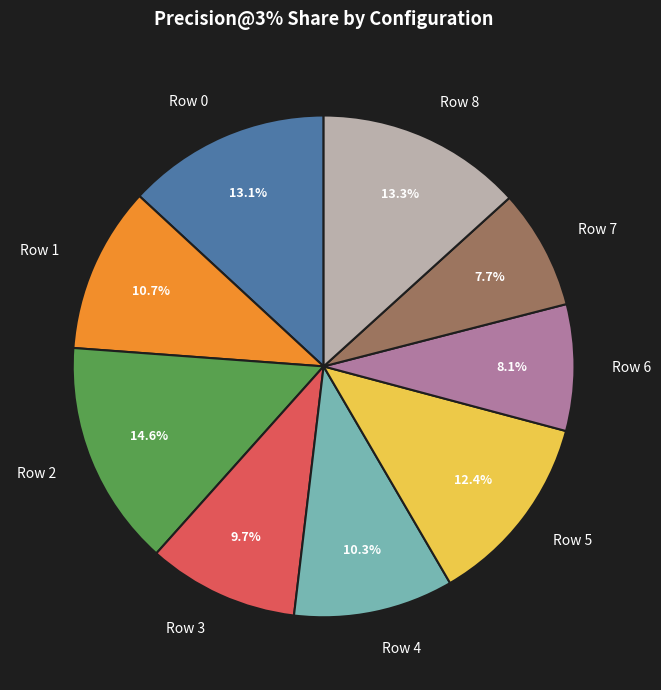

How many slices are in this pie chart?

9